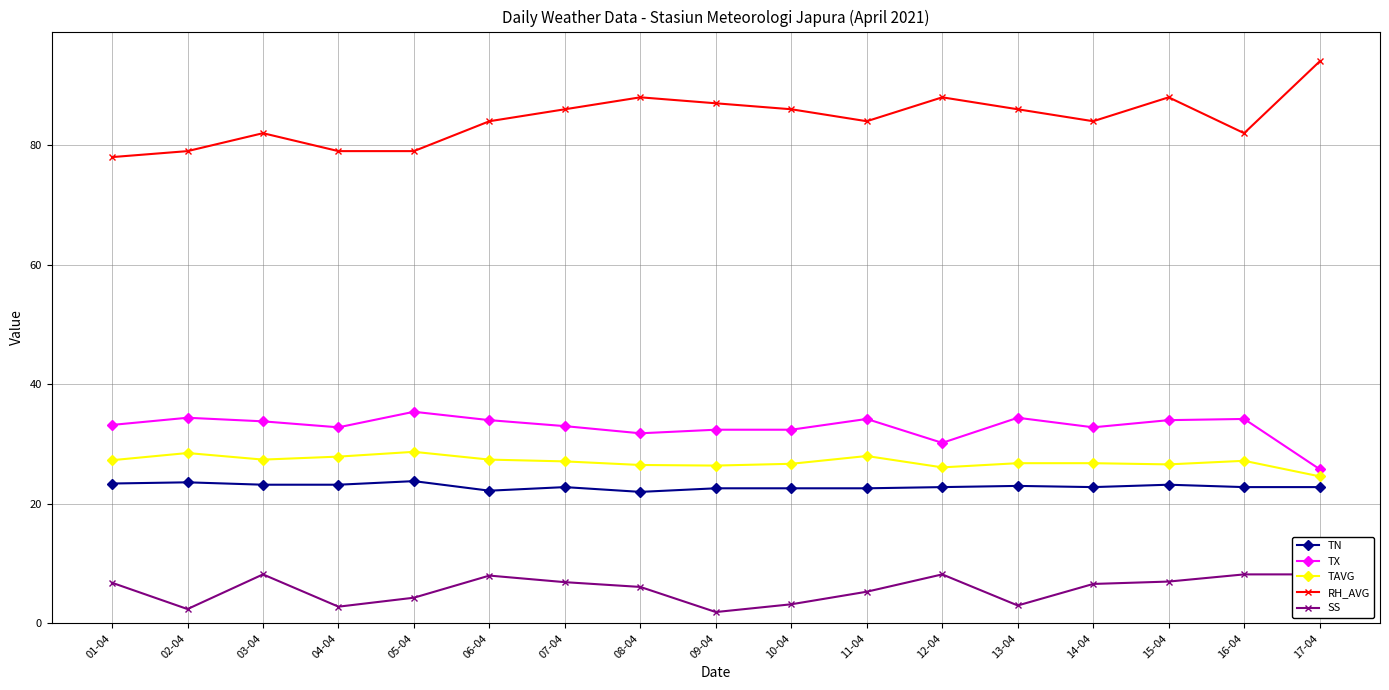

Which series has the largest range (max minus min)?

RH_AVG